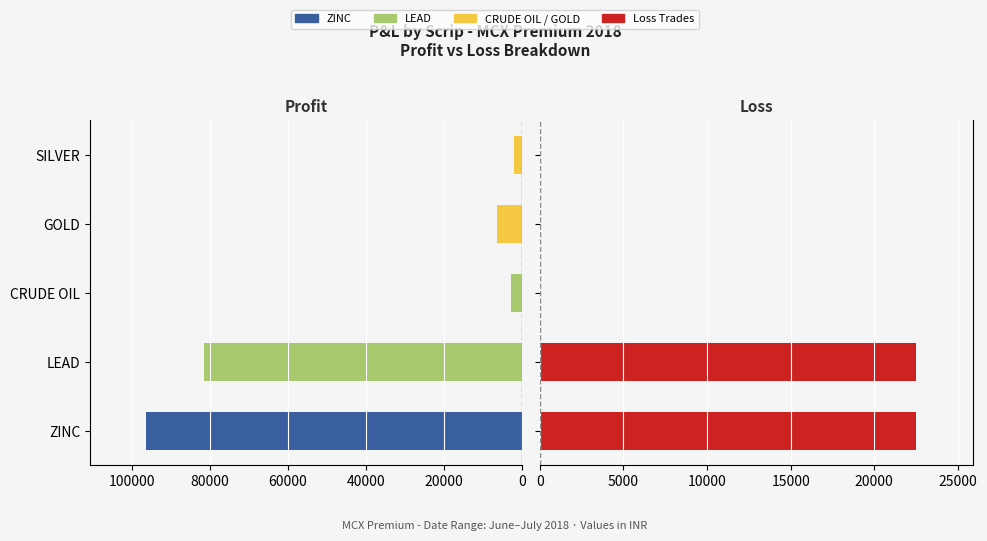

How many data points does each series have?

5